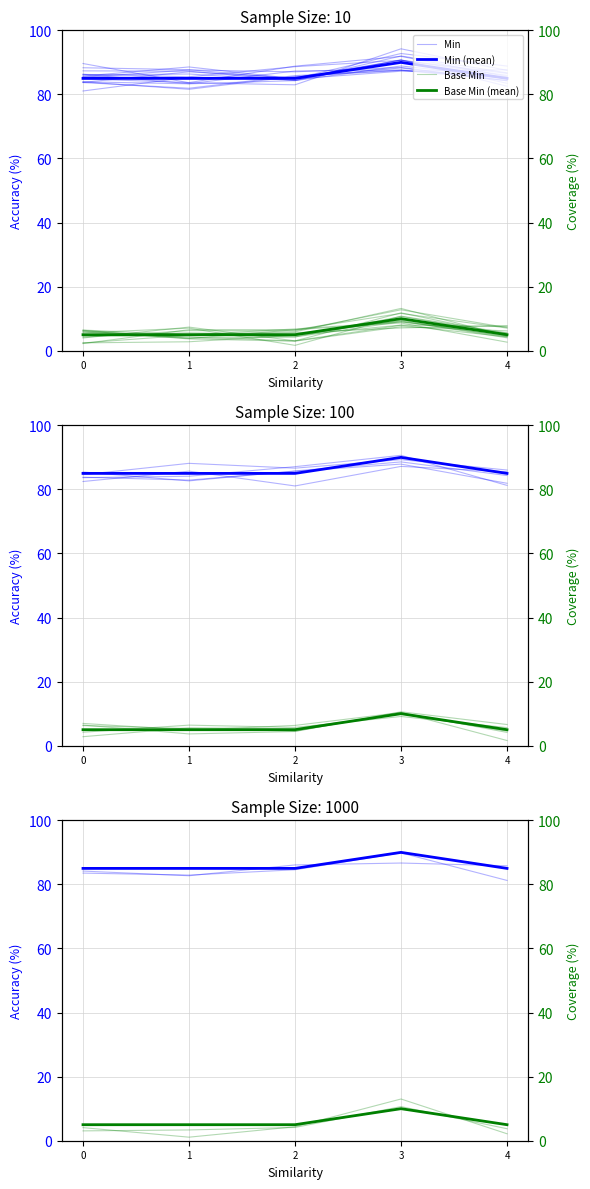

Which series changed the most between 1 and 3?

Base Min